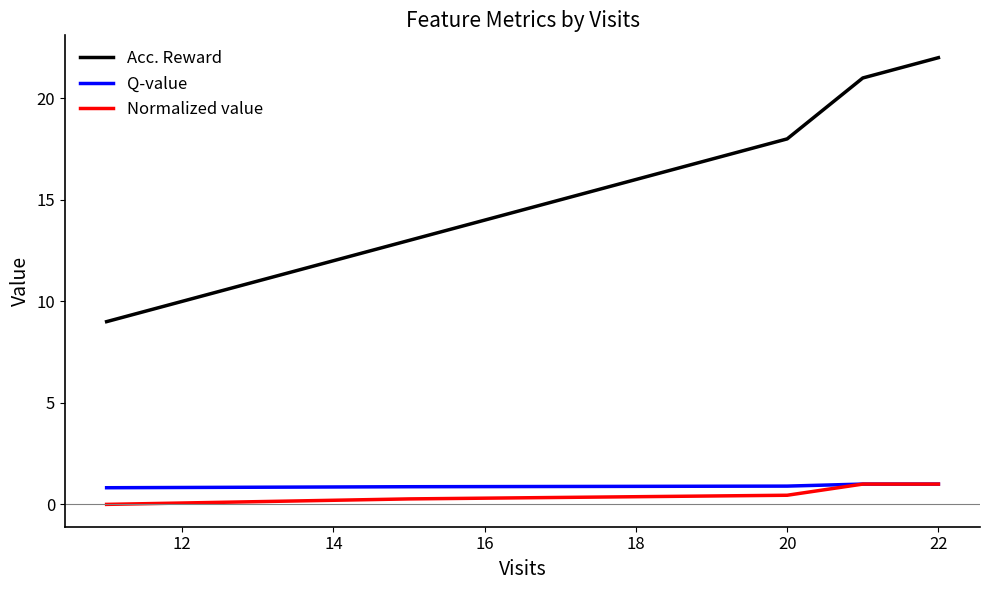

True or false: Normalized value has more than 2 interior local peaks.

False